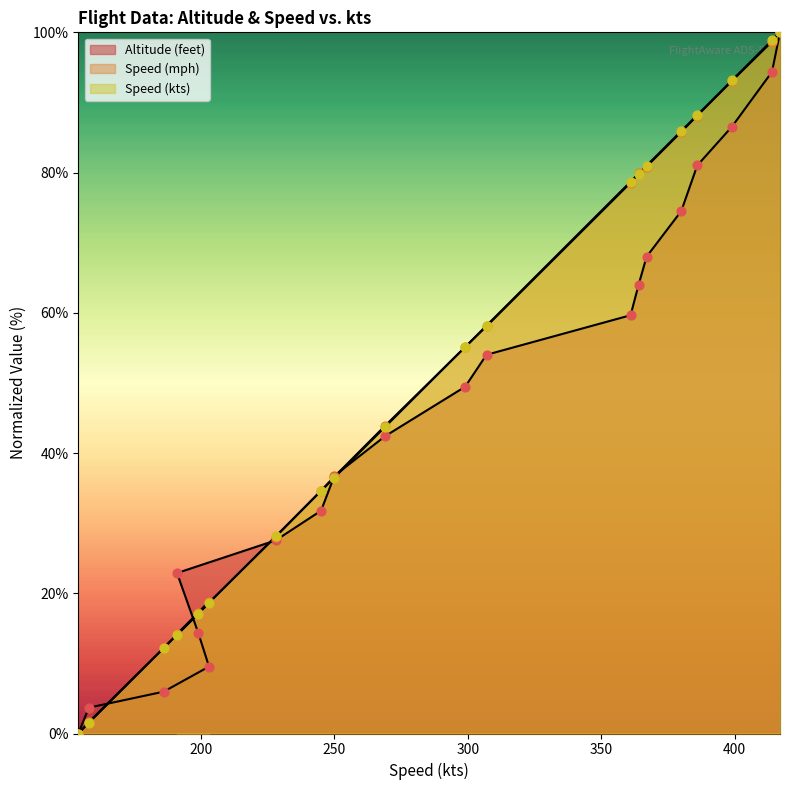

What is the total value across all series at 399?

272.8